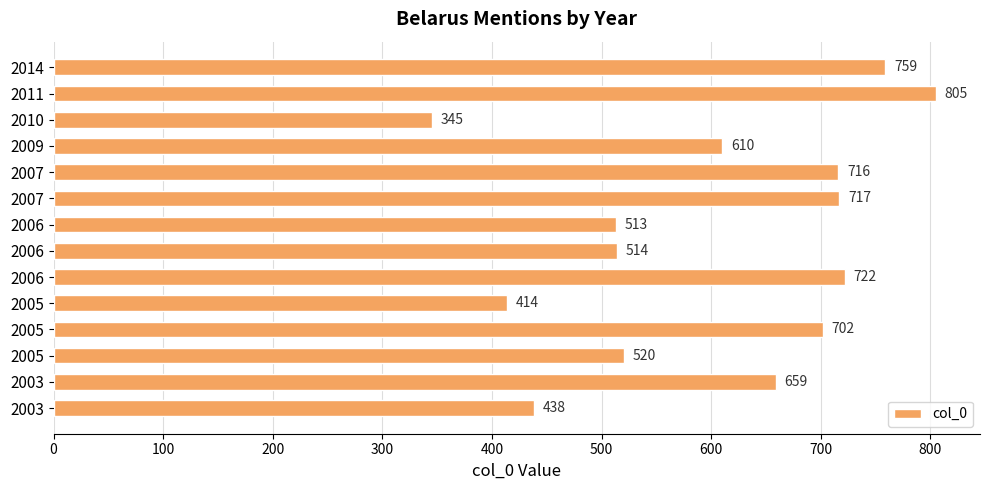

At which category does the chart reach its peak across all series?

2011